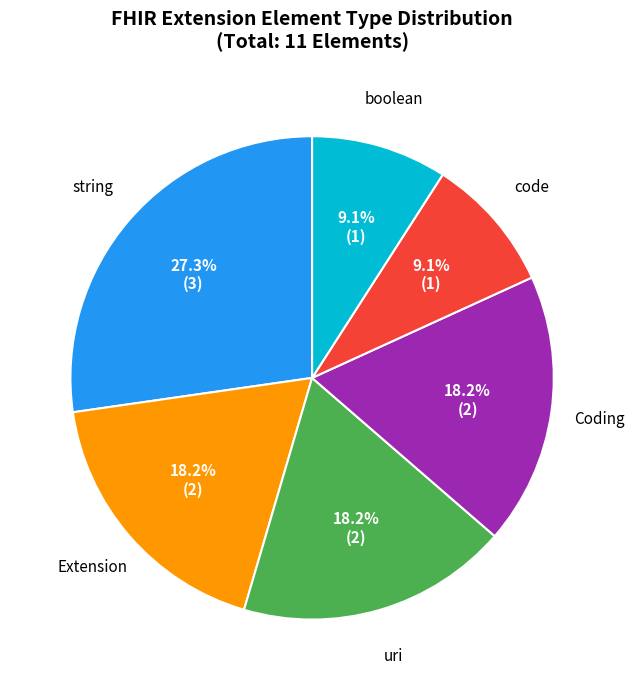

Count the number of slices in the pie.

6